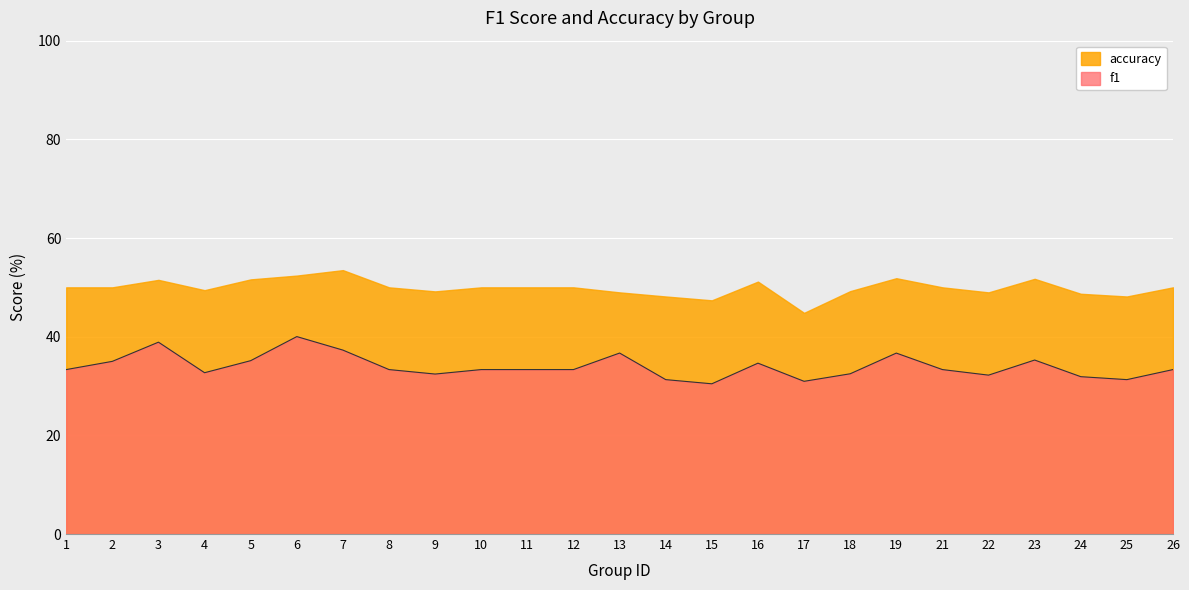

List the series in order of their overall mean, lowest first.

f1, accuracy